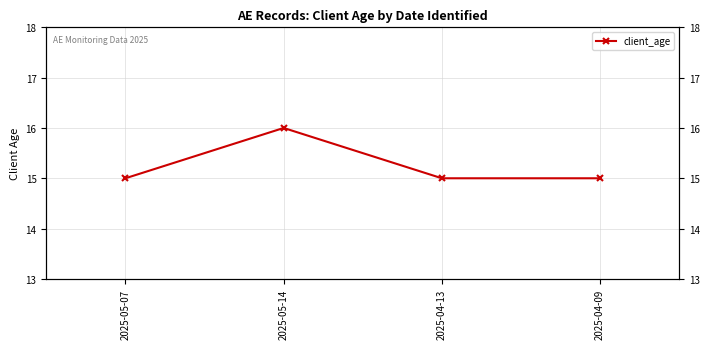

How many interior local peaks (higher than both neighbors) does the data have?

1